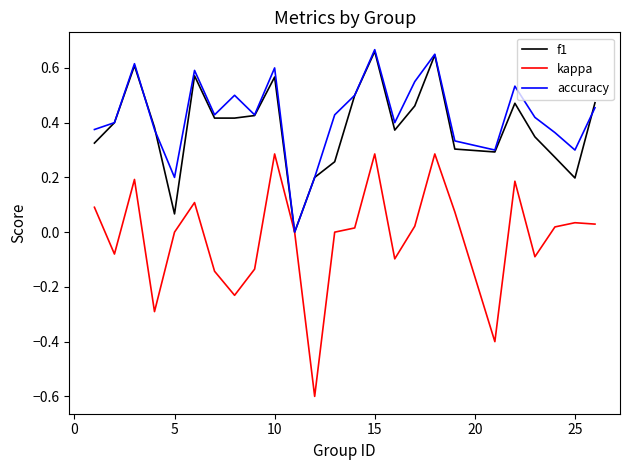

Which series has the largest range (max minus min)?

kappa